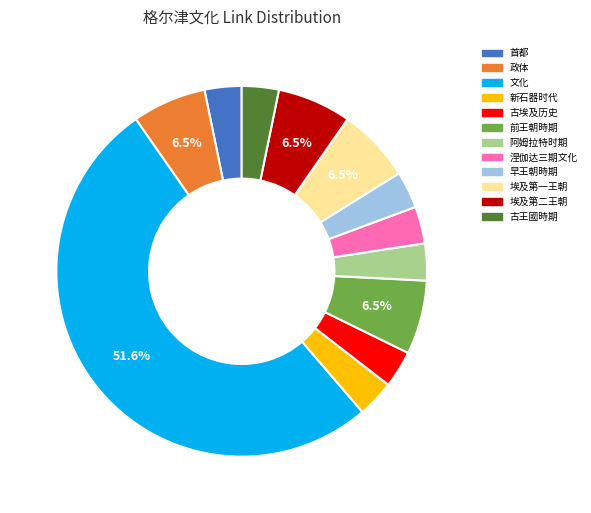

To the nearest percent, what portion does 阿姆拉特时期 represent?

3%